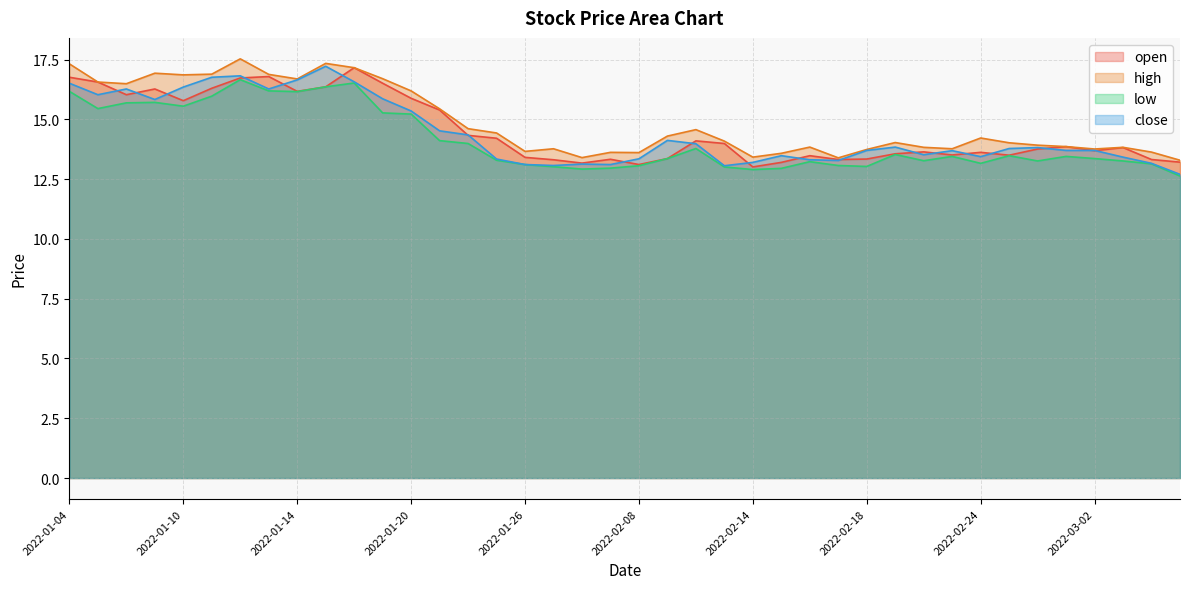

Which series has the largest range (max minus min)?

close